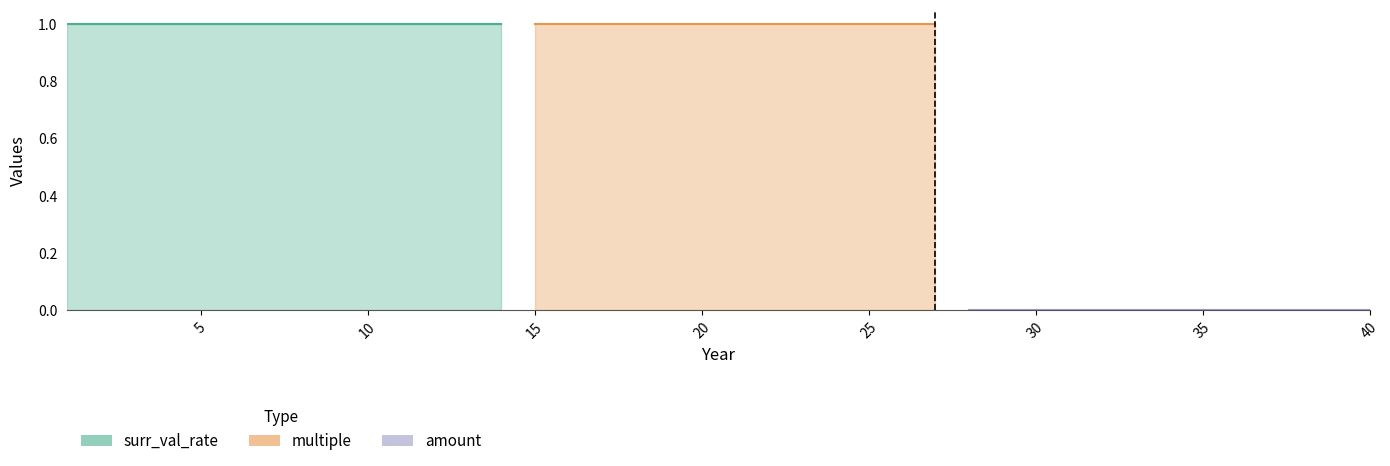

At which category is the sum across all series the highest?

1